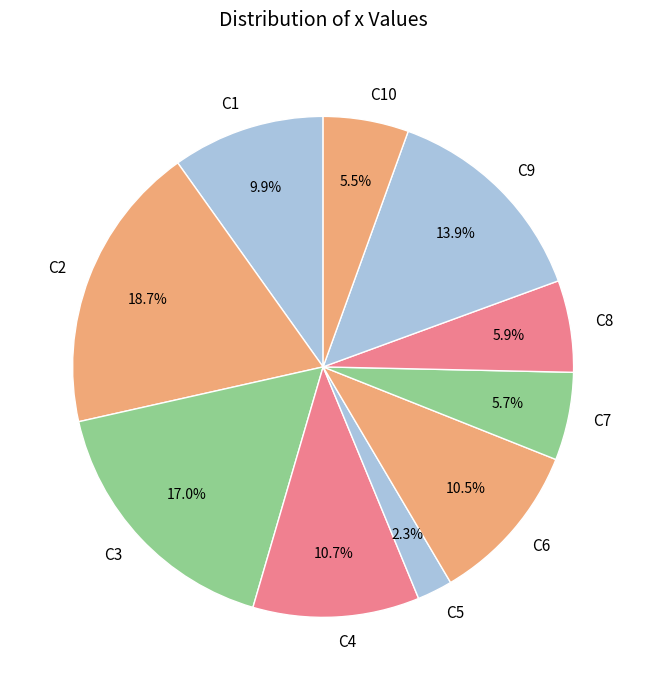

How many slices are in this pie chart?

10